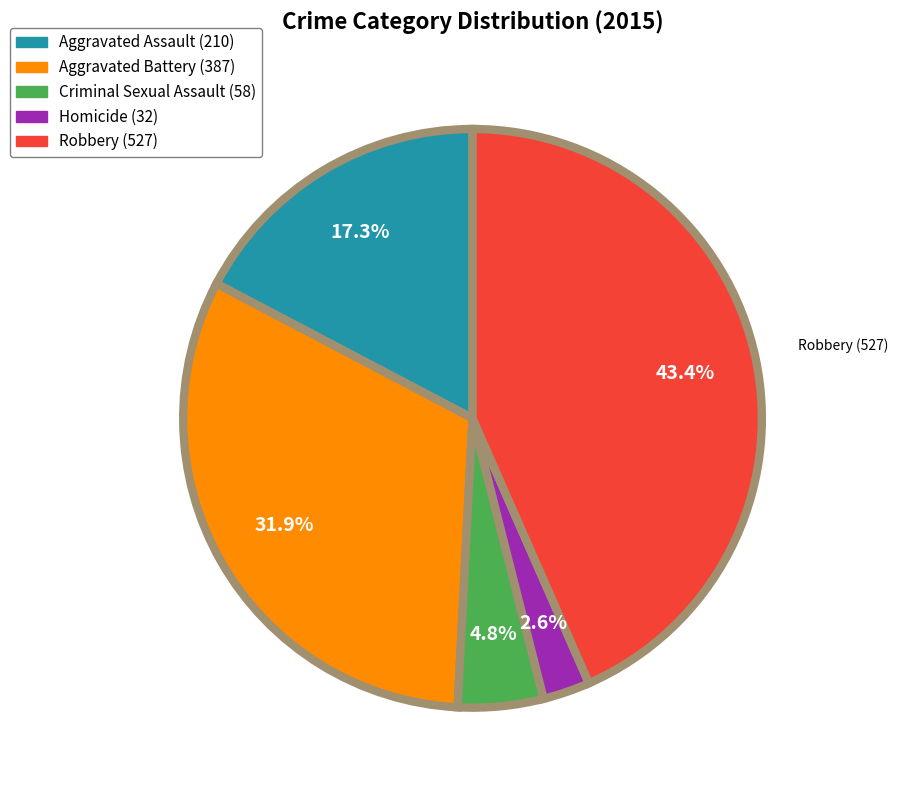

Is there a majority slice in this chart?

No